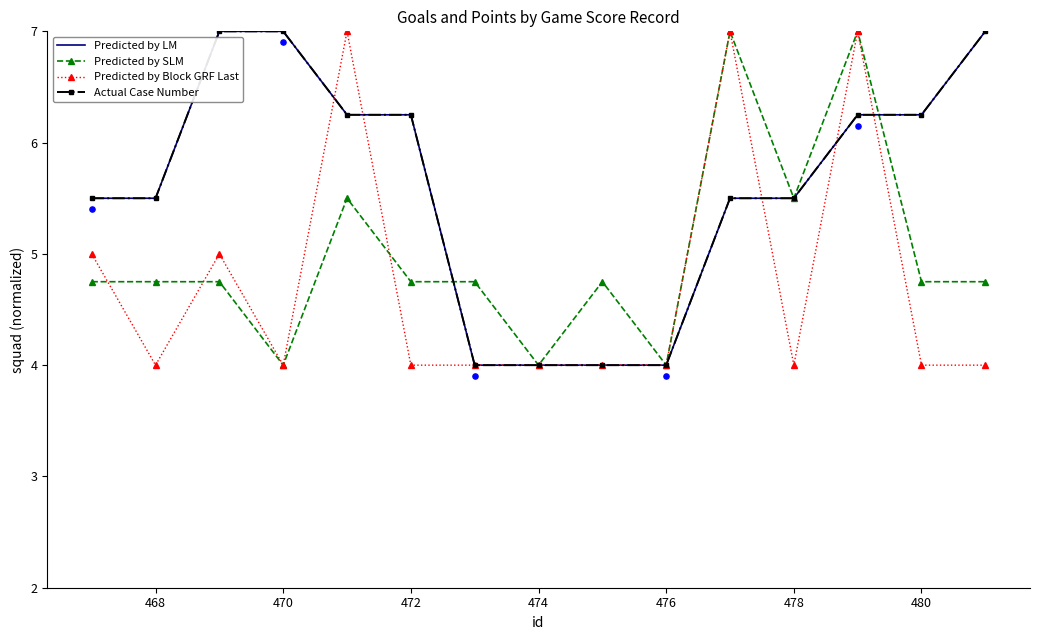

Is the value of Predicted by SLM at 480 greater than the value of Predicted by LM at 480?

No